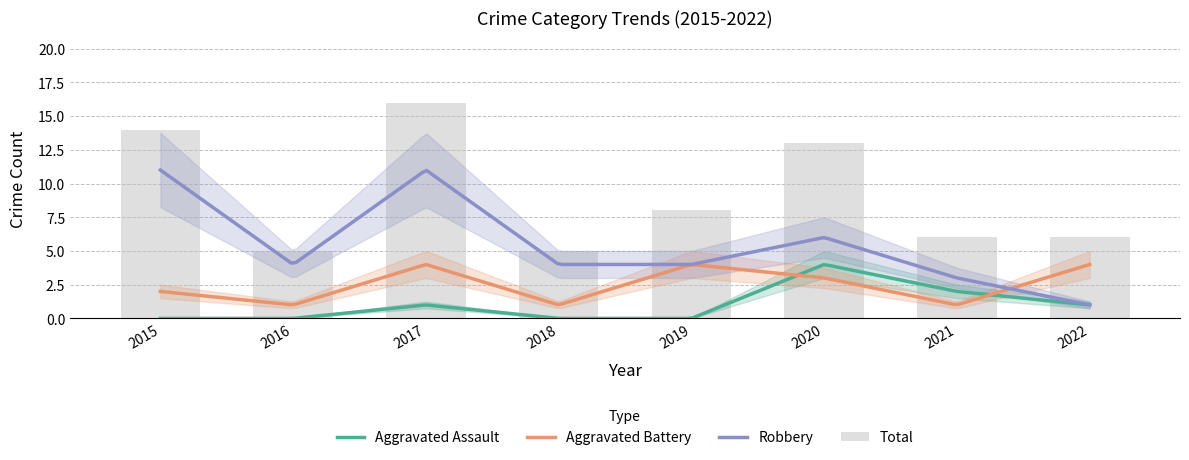

List the labels in order of Aggravated Battery value, smallest first.

2016, 2018, 2021, 2015, 2020, 2017, 2019, 2022